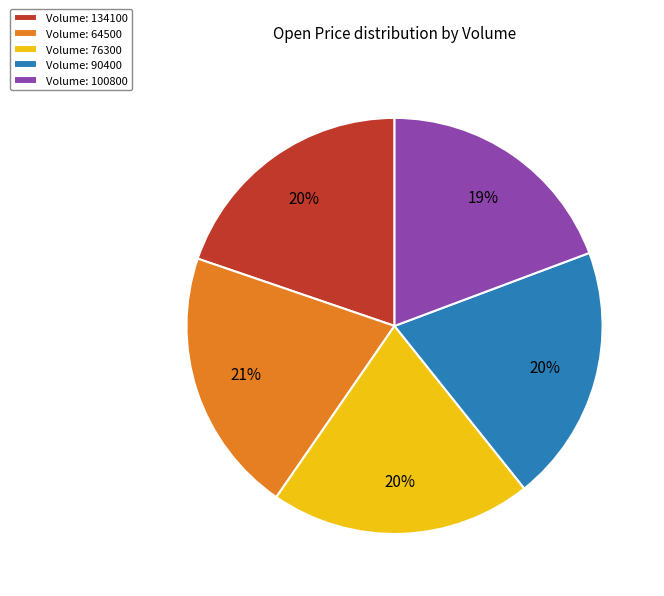

The Volume: 90400 slice represents 20% of the pie. True or false?

True